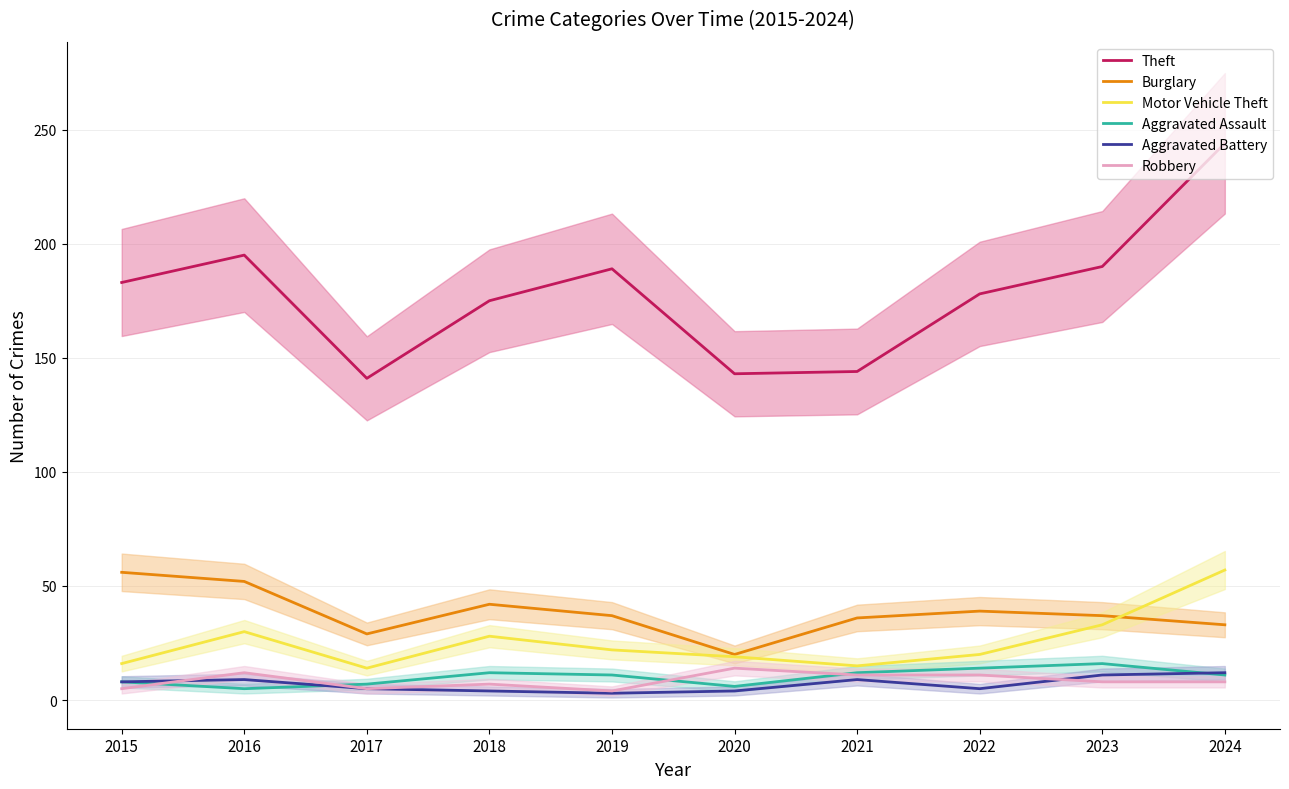

True or false: Motor Vehicle Theft and Theft cross at least once.

False